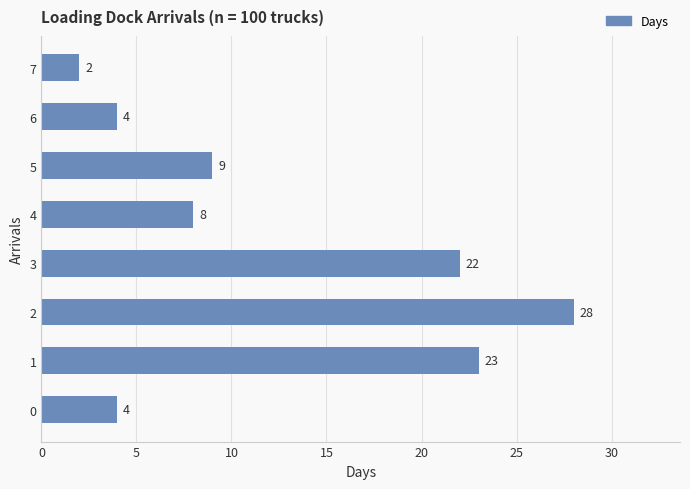

True or false: the data shows 4 at 0.

True